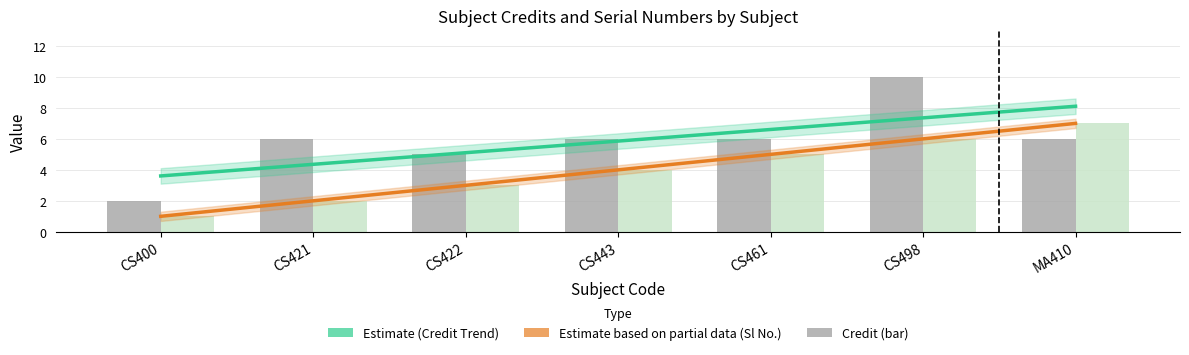

What is the approximate value of Credit Trend (Estimate) at CS461?

6.6